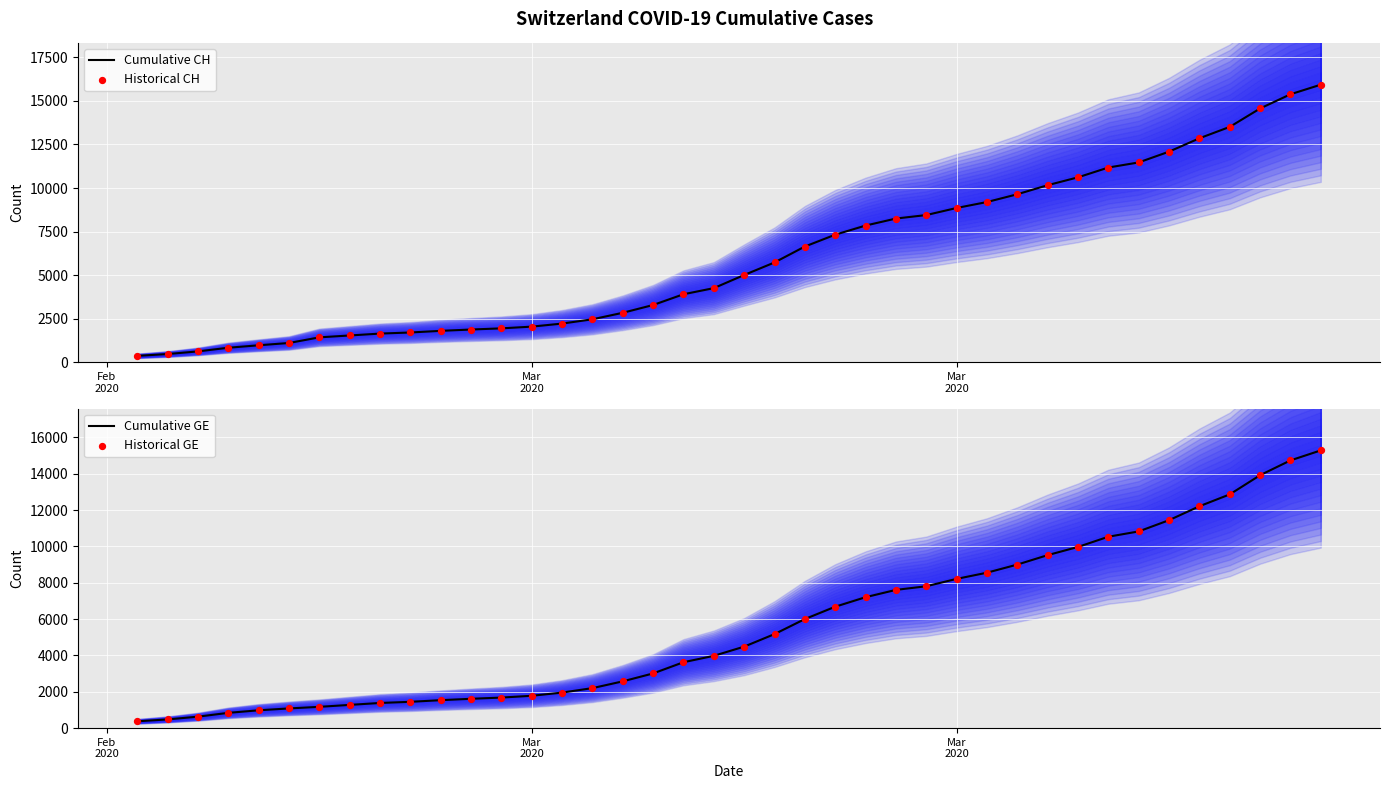

What are all the series names shown in the legend?

Cumulative CH, Historical CH, Cumulative GE, Historical GE